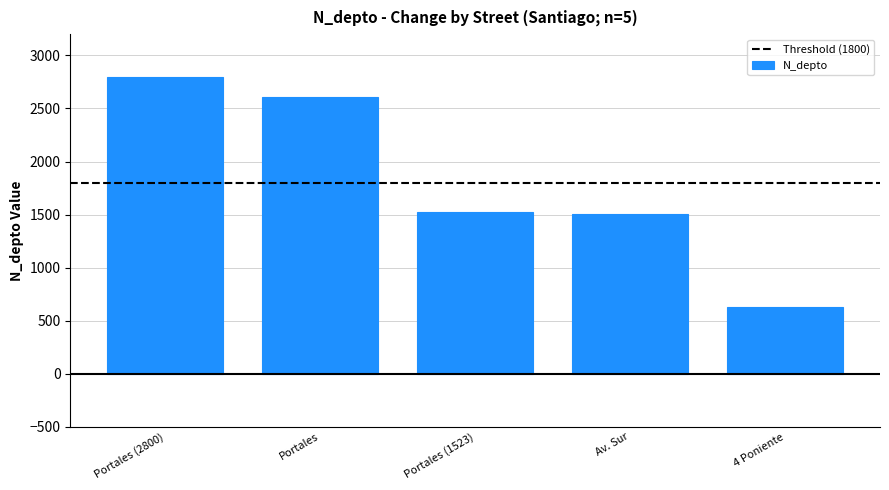

What is the approximate value at Portales?

2608